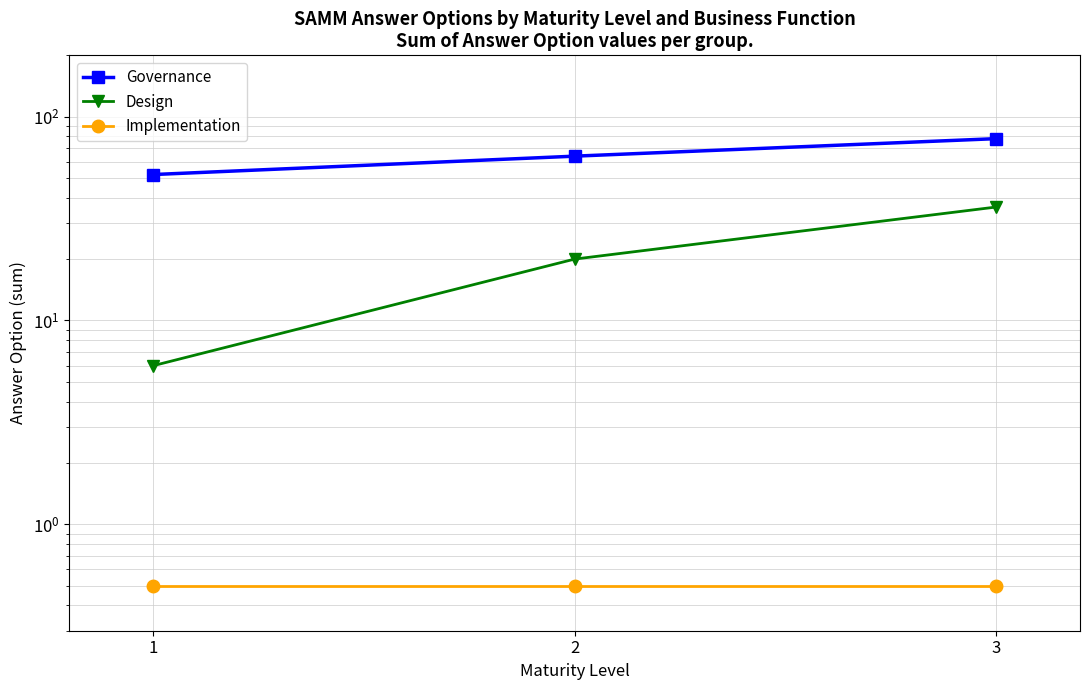

What value does the Design series have at 2?

20.0